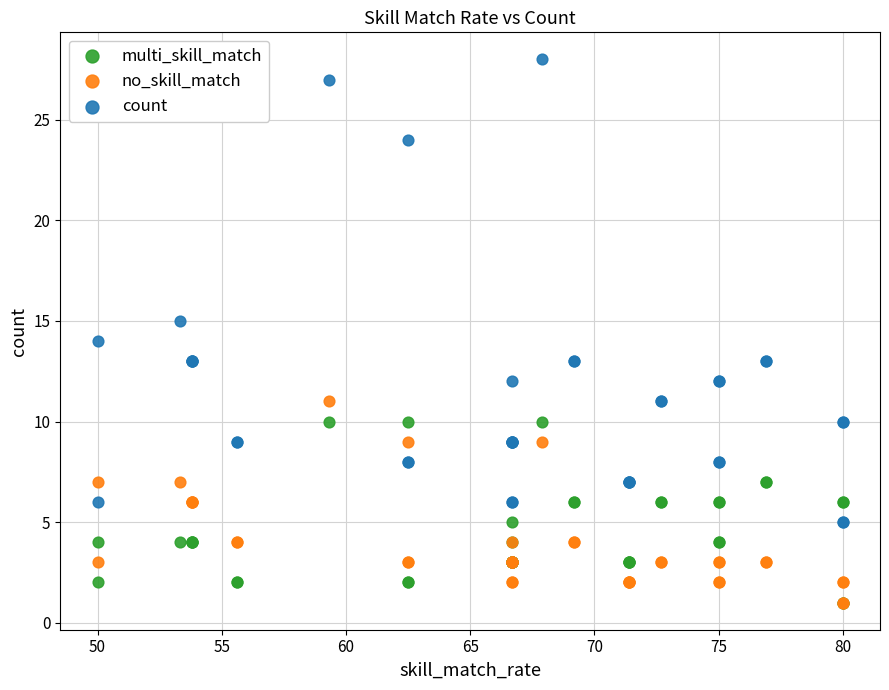

What are all the series names shown in the legend?

multi_skill_match, no_skill_match, count